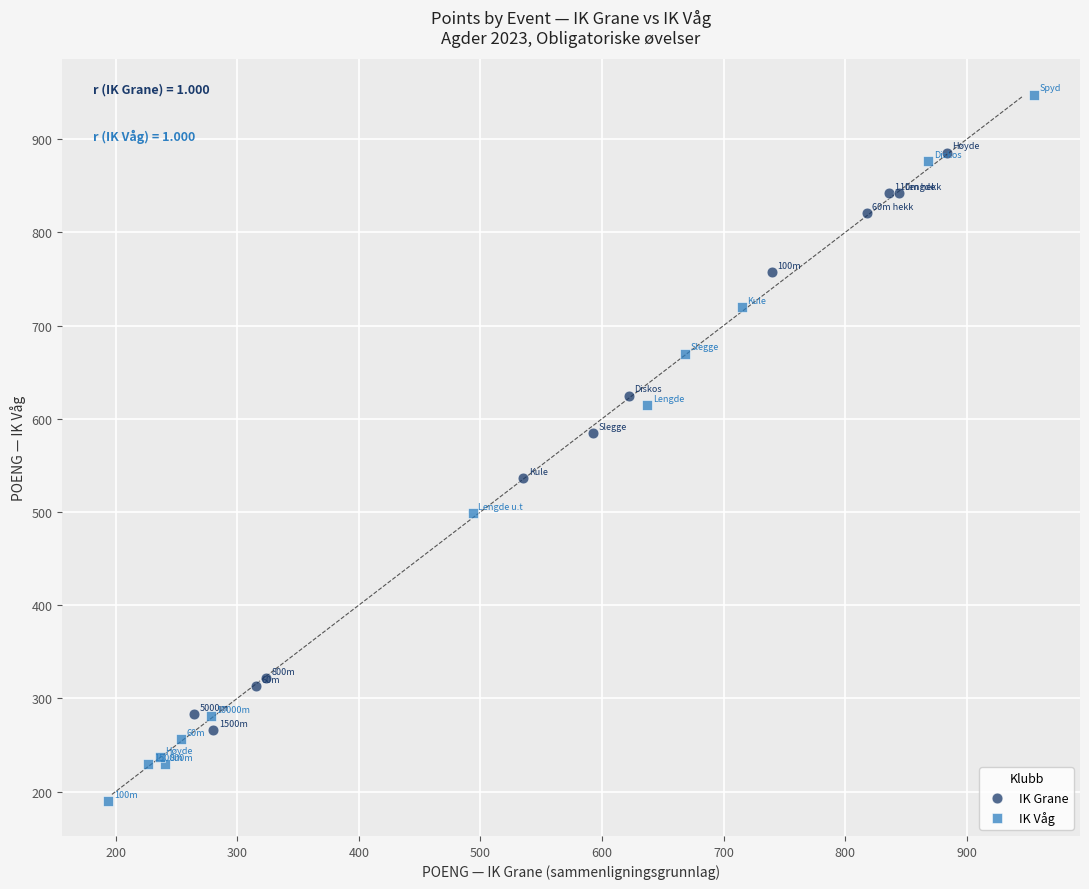

Which series reaches the minimum Y coordinate?

IK Våg